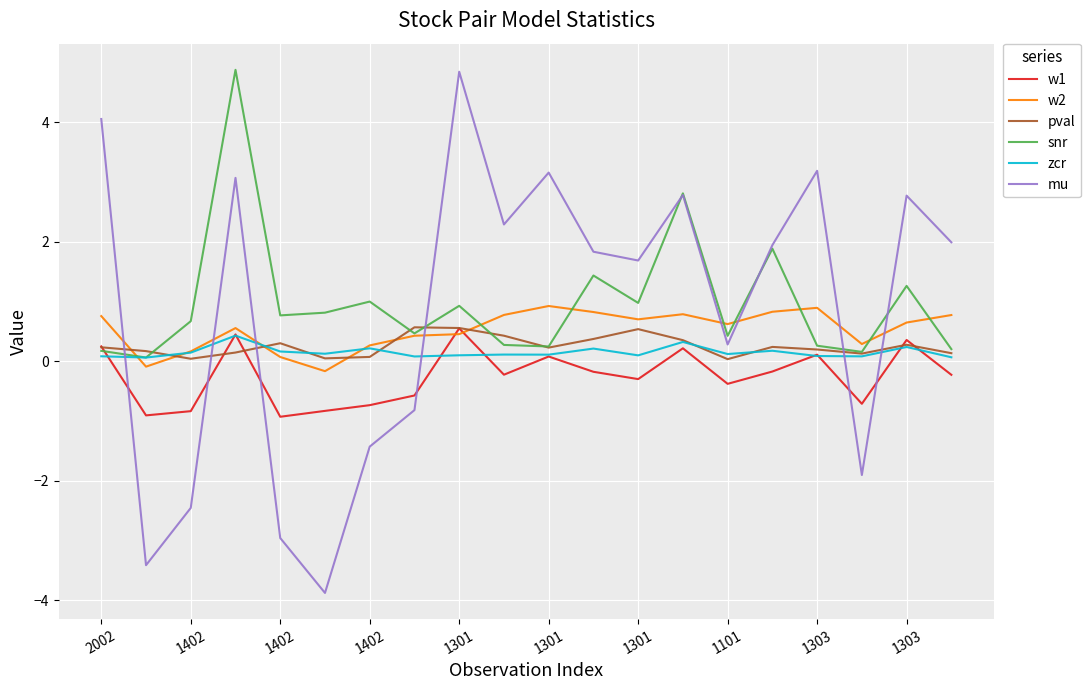

Which series ends up on top after the final intersection of mu and w2?

mu